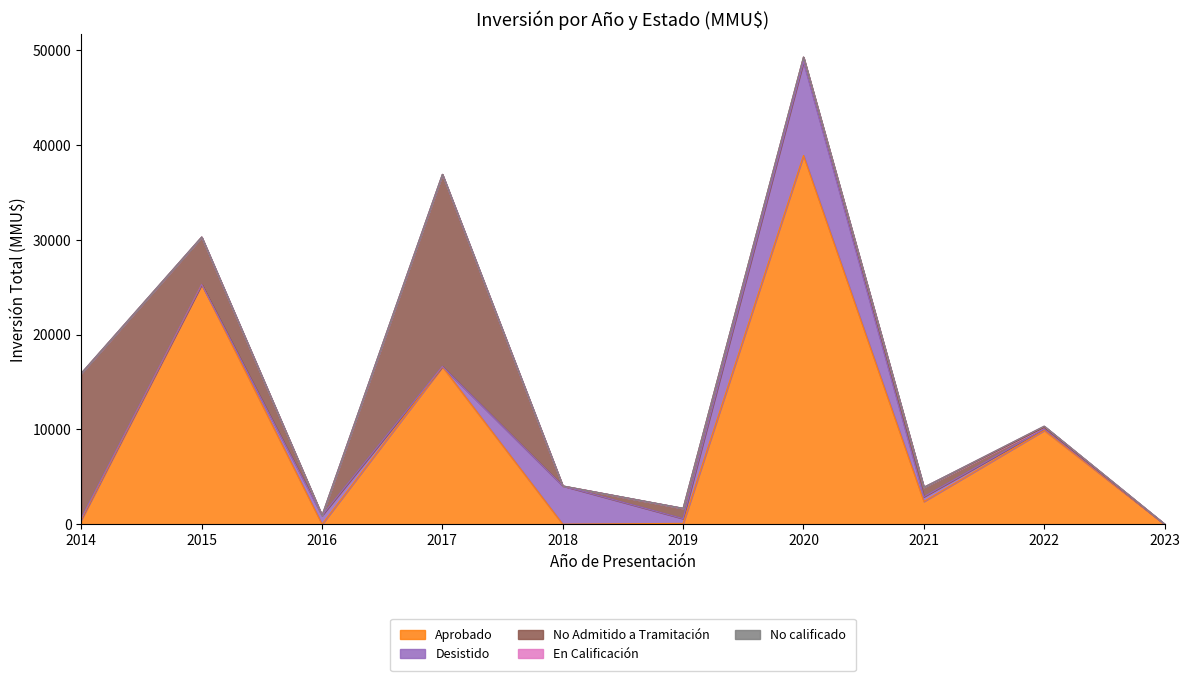

True or false: Desistido and No calificado cross at least once.

False